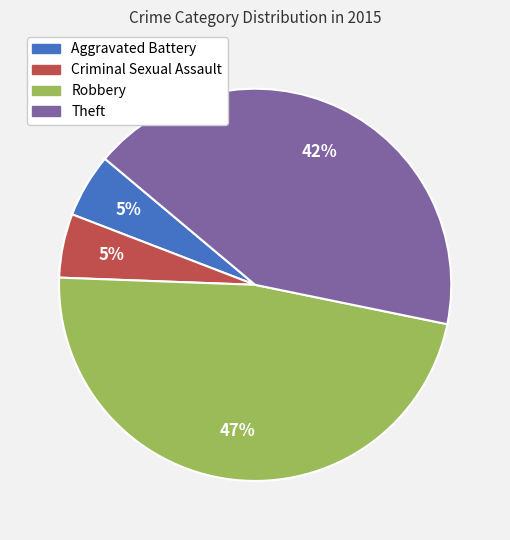

Which slice is the largest?

Robbery